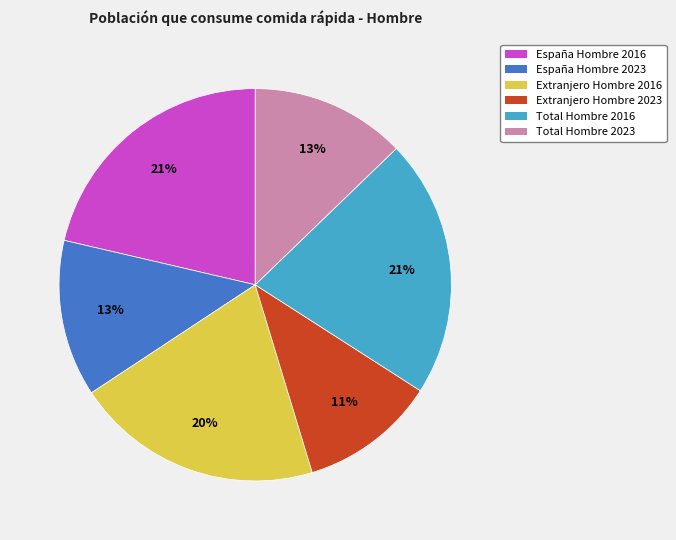

Is the sum of Extranjero Hombre 2023 and España Hombre 2023 greater than half?

No